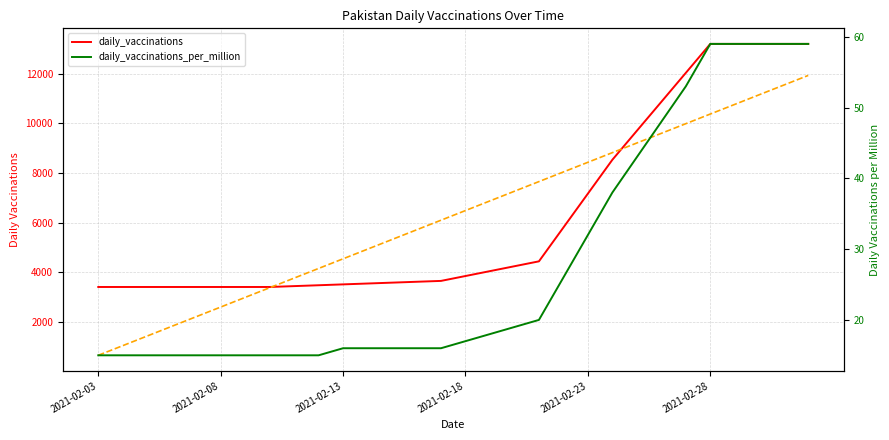

How many lines are shown in the chart?

3